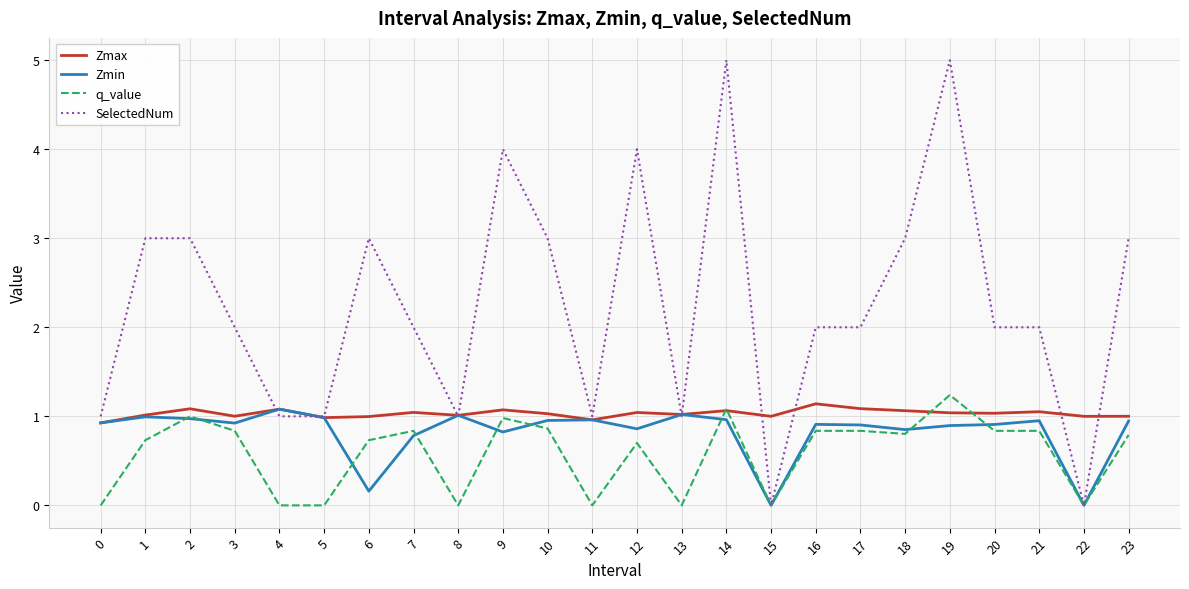

At which label does q_value reach its peak?

19